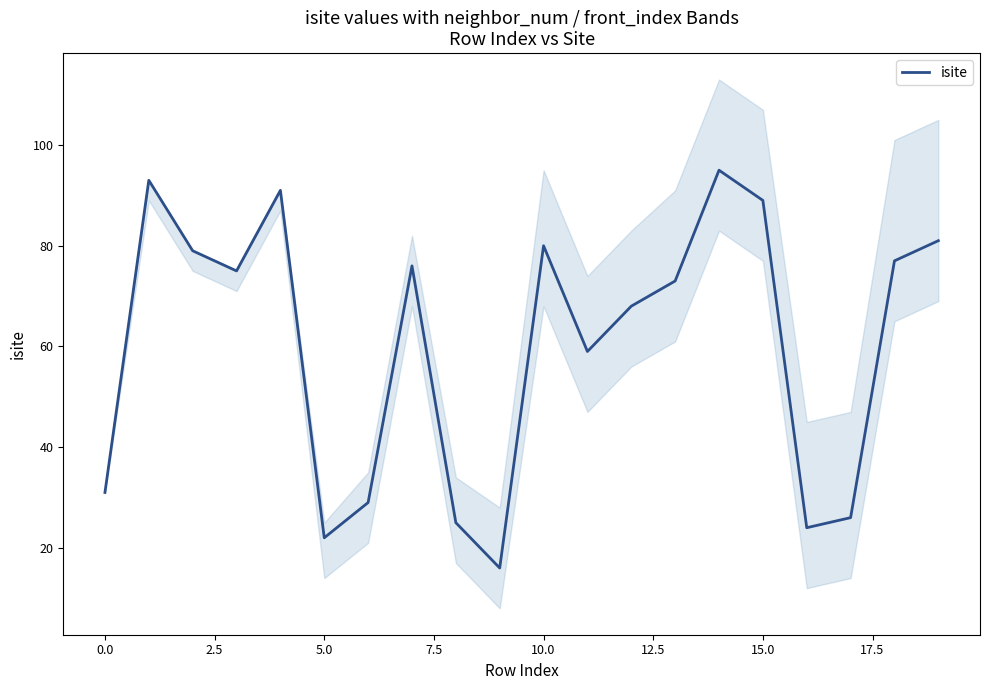

The isite series shows 45 at 15.0. True or false?

False